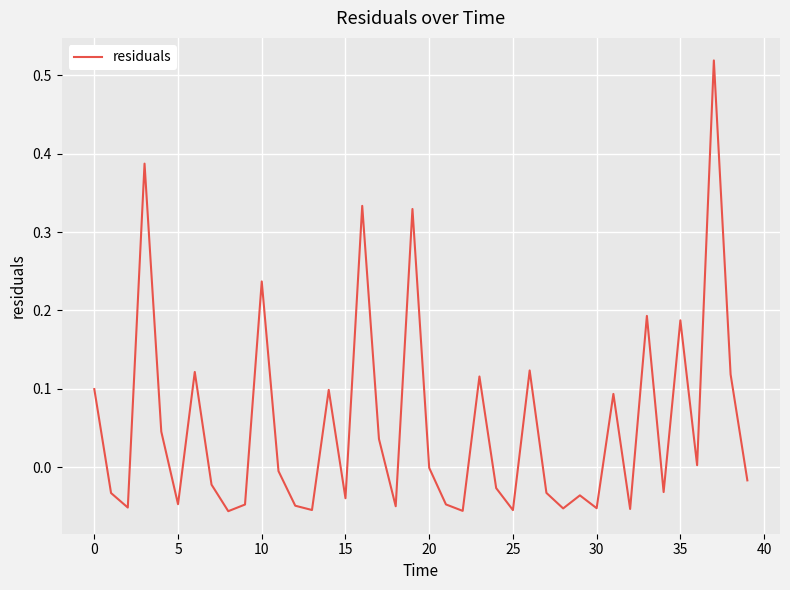

How many categories are shown in the chart?

40